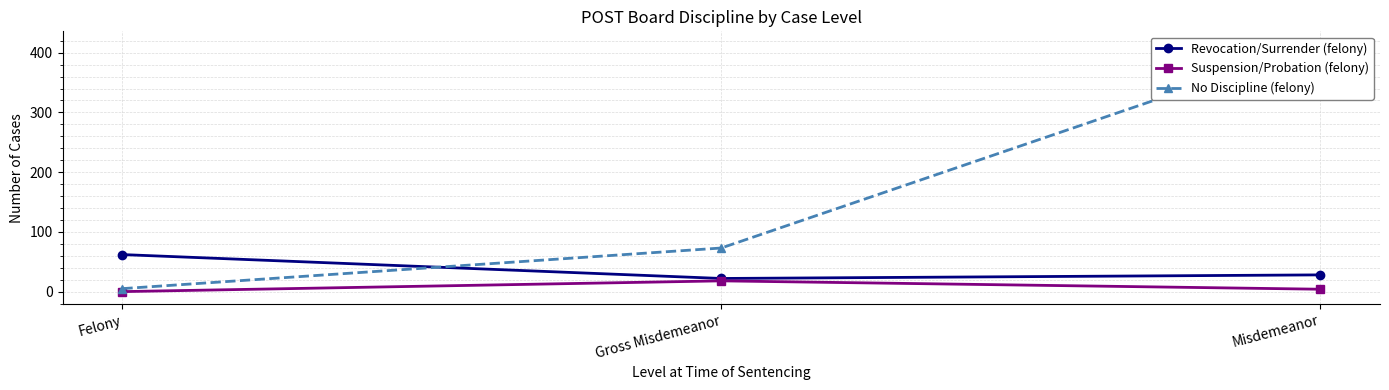

What is the difference between the Revocation/Surrender (felony) values at Felony and Misdemeanor?

34